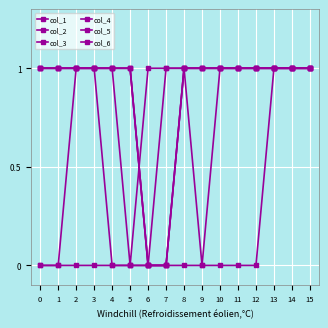

List the labels in order of col_6 value, largest first.

0, 1, 2, 3, 4, 5, 8, 9, 10, 11, 12, 13, 14, 15, 6, 7